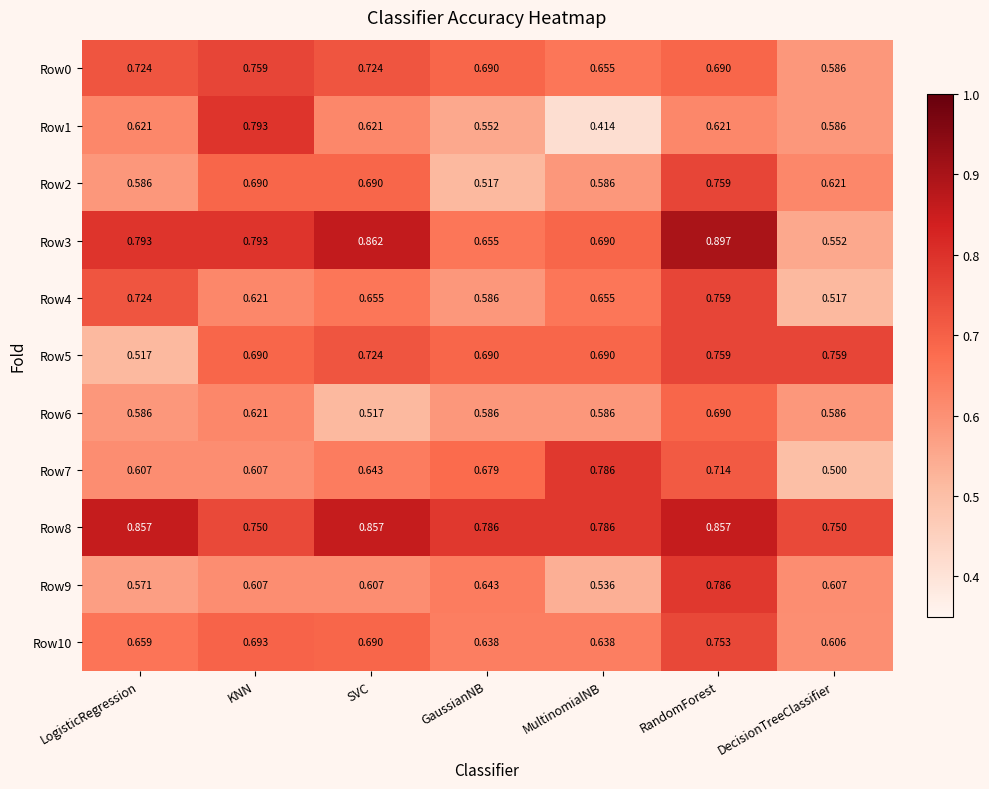

How many categories are shown in the chart?

7